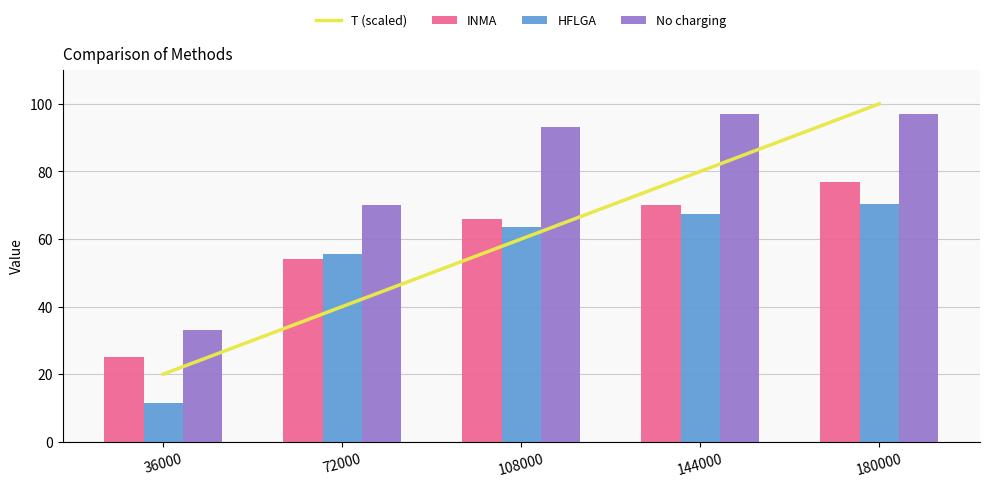

Reading left to right, list all the values displayed in this chart.

T (scaled): 36000=20.0	72000=40.0	108000=60.0	144000=80.0	180000=100.0
INMA: 36000=25.0	72000=54.0	108000=66.0	144000=70.0	180000=77.0
HFLGA: 36000=11.4	72000=55.5	108000=63.5	144000=67.5	180000=70.5
No charging: 36000=33.0	72000=70.0	108000=93.0	144000=97.0	180000=97.0